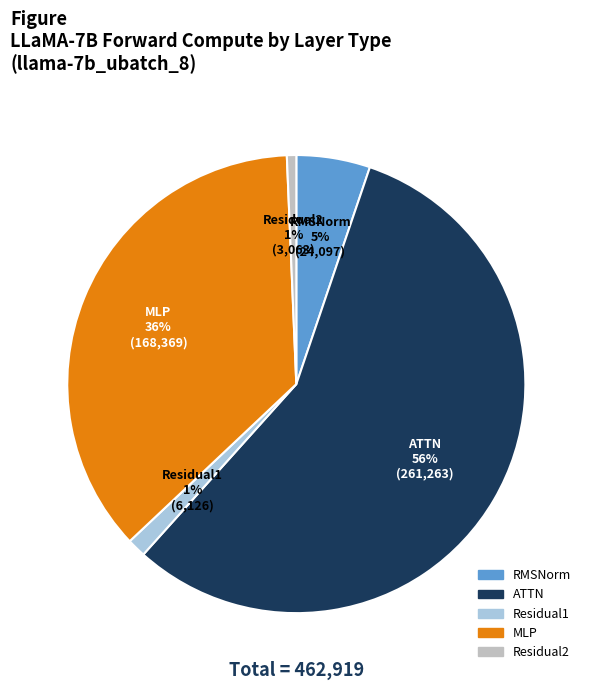

Does any single category account for the majority?

Yes